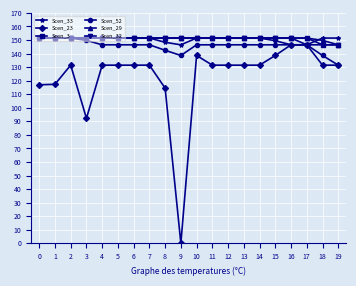

What is the value of the Scen_3 point at the 7th from the left?

151.4